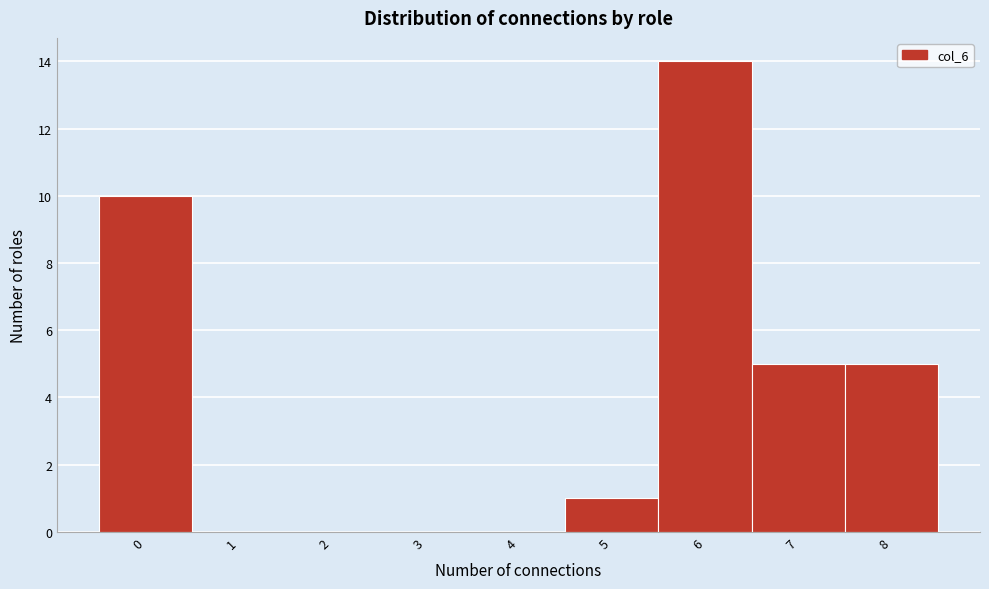

Reading left to right, extract all data points from this chart.

0=10	1=0	2=0	3=0	4=0	5=1	6=14	7=5	8=5